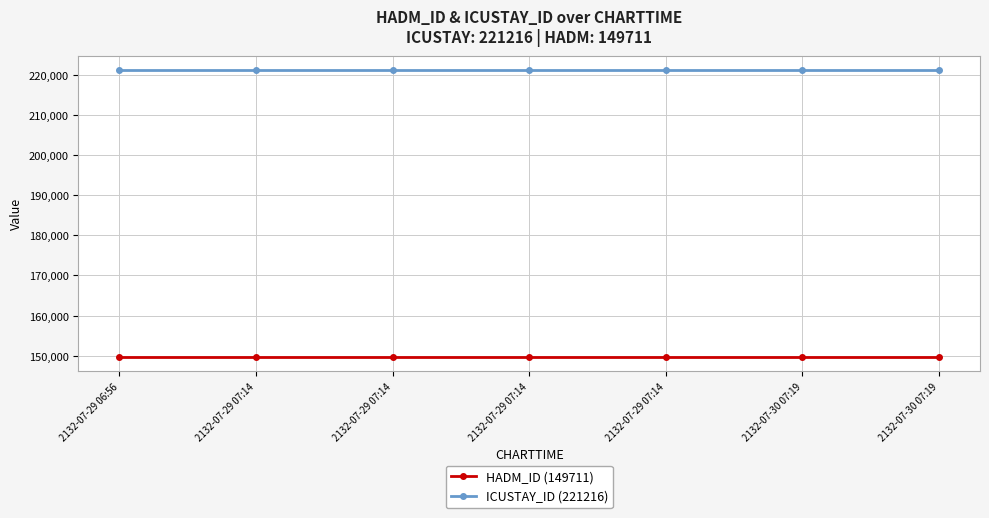

Reading left to right, transcribe all the data shown in this chart.

HADM_ID (149711): 2132-07-29 06:56=149711	2132-07-29 07:14=149711	2132-07-29 07:14=149711	2132-07-29 07:14=149711	2132-07-29 07:14=149711	2132-07-30 07:19=149711	2132-07-30 07:19=149711
ICUSTAY_ID (221216): 2132-07-29 06:56=221216	2132-07-29 07:14=221216	2132-07-29 07:14=221216	2132-07-29 07:14=221216	2132-07-29 07:14=221216	2132-07-30 07:19=221216	2132-07-30 07:19=221216